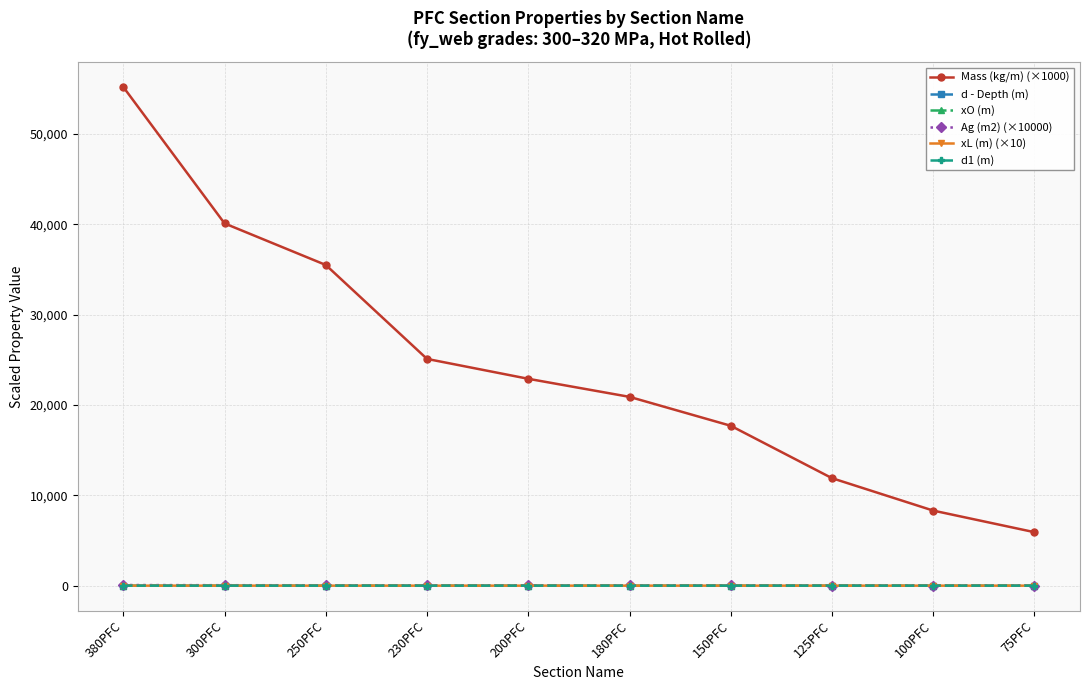

What is the label of the 5th point from the right?

180PFC